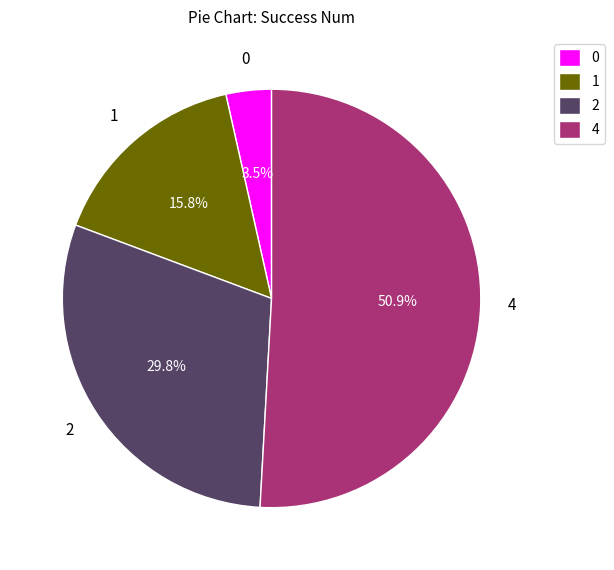

How many segments does this pie chart have?

4